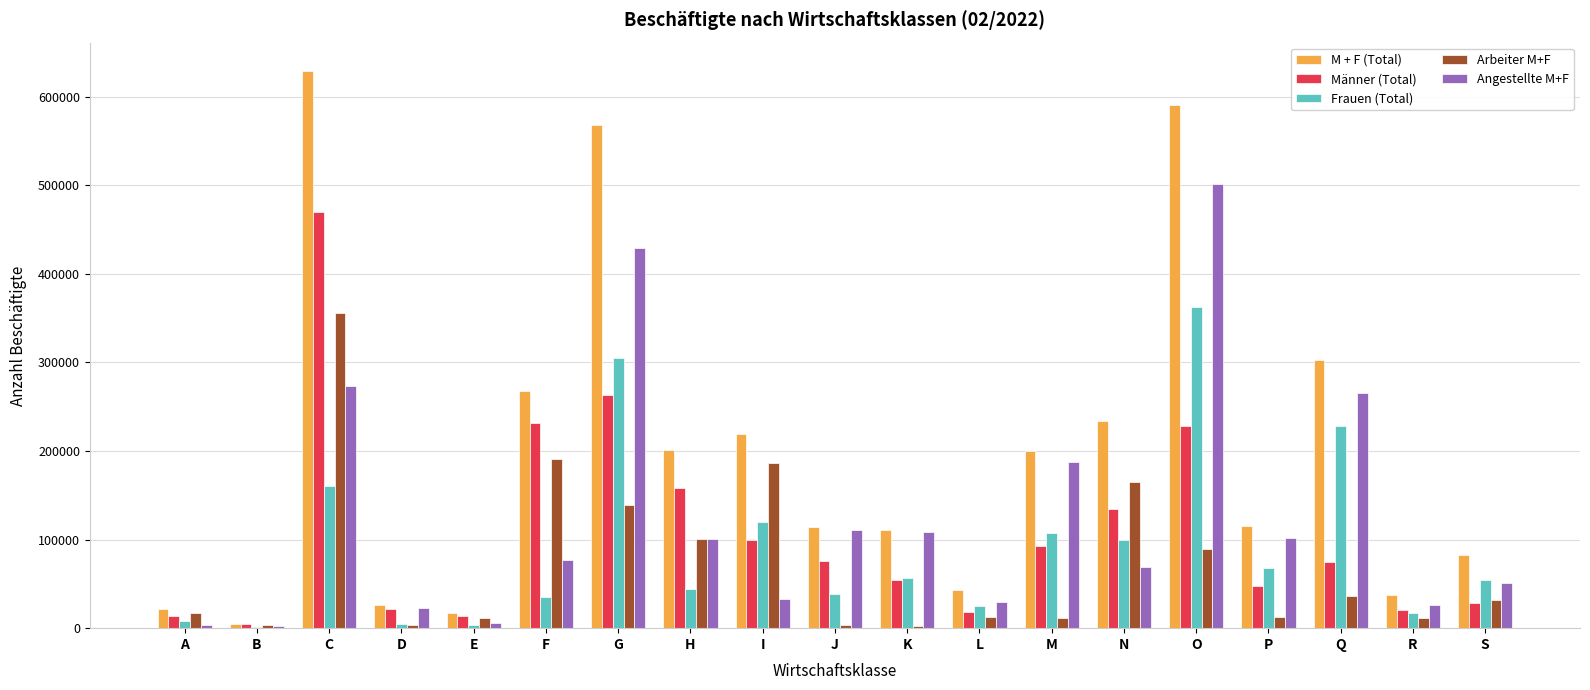

Which series changed the most between C and E?

M + F (Total)